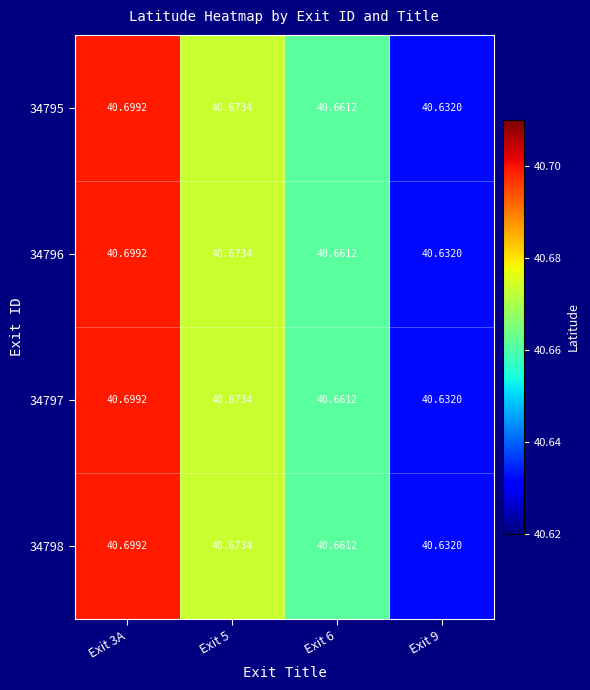

Is the value of 34795 at Exit 3A greater than the value of 34798 at Exit 9?

Yes